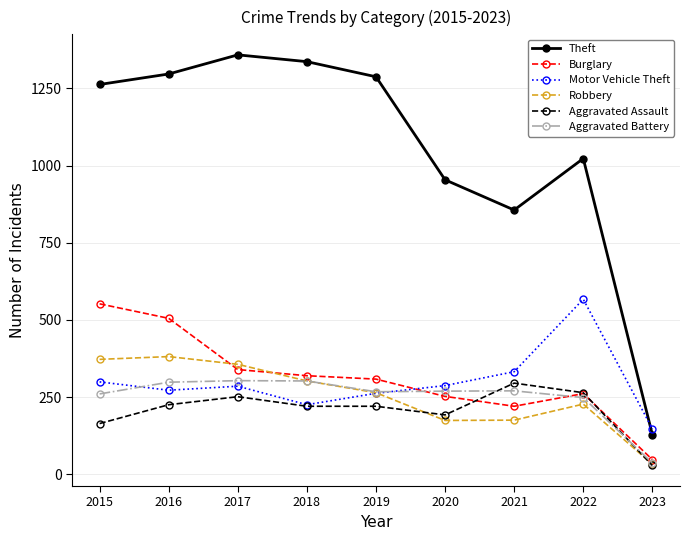

Which label corresponds to the largest value in the chart?

2017